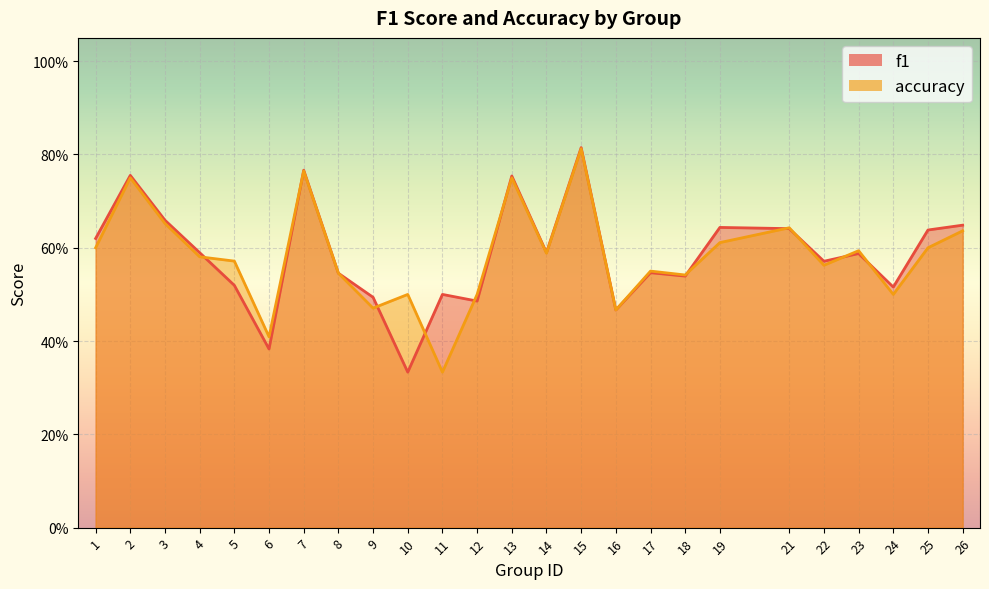

Is it true that f1 equals 0.9 at 17?

False